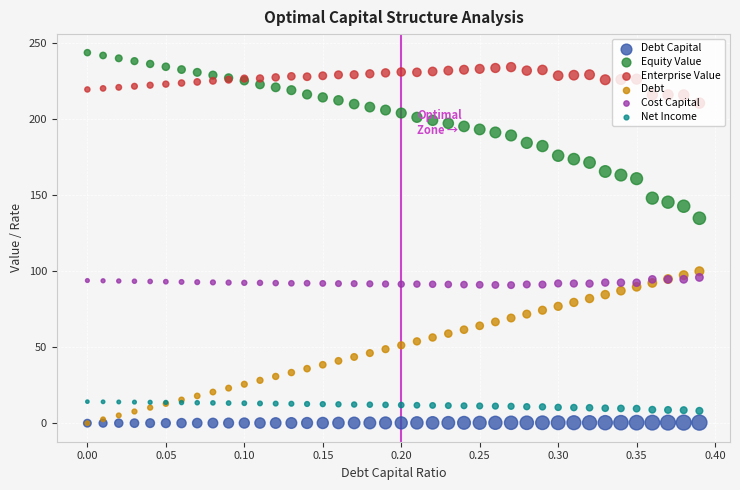

Is the value of Cost Capital at 11 greater than the value of Debt at 37?

No